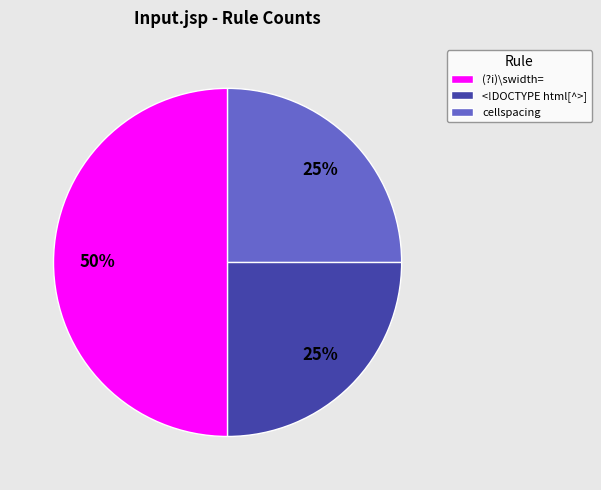

Do (?i)\swidth= and cellspacing together represent more than half of the pie?

Yes